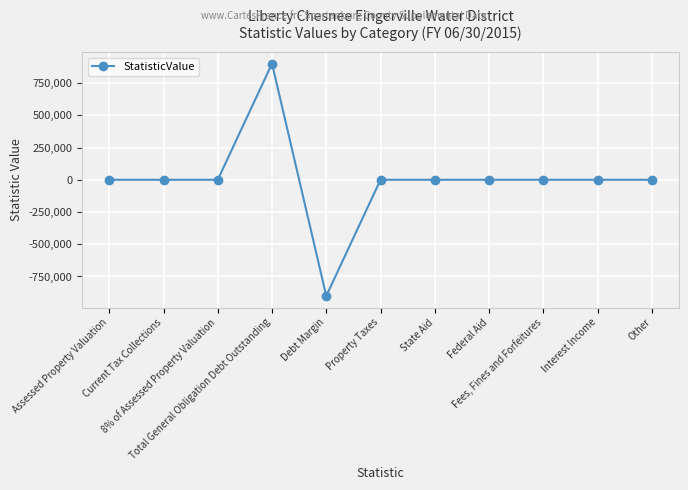

How many data points are less than 0?

1